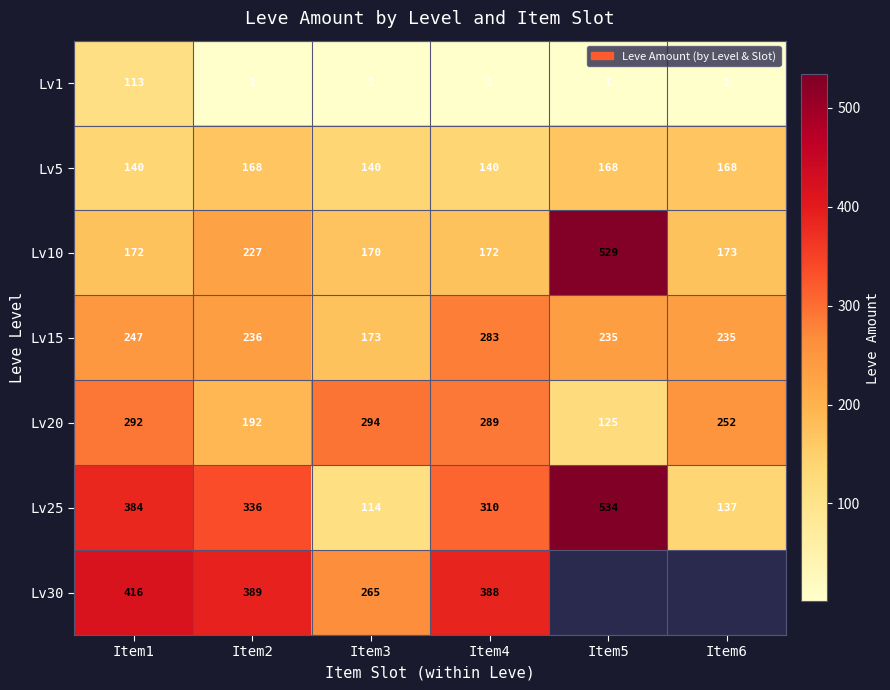

At which label is Lv20 closest to 209?

Item2